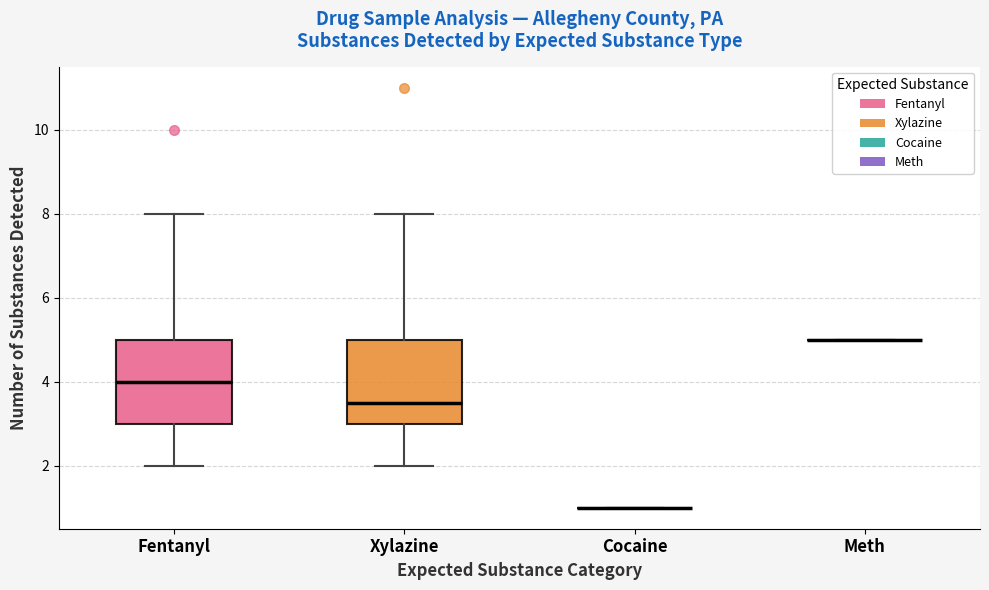

Reading left to right, transcribe this box plot: for each box, give where its median line is, the range the box spans, and where its two whiskers end, as read against the y-axis. The values are not printed on the chart, so give them approximately, as read against the axis.

Fentanyl: median 4.0, box 3.0 to 5.0, whiskers 2.0 to 8.0
Xylazine: median 3.6, box 3.0 to 5.0, whiskers 2.0 to 8.0
Cocaine: box collapsed to a line at 1.0, whiskers 1.0 to 1.0
Meth: box collapsed to a line at 5.0, whiskers 5.0 to 5.0